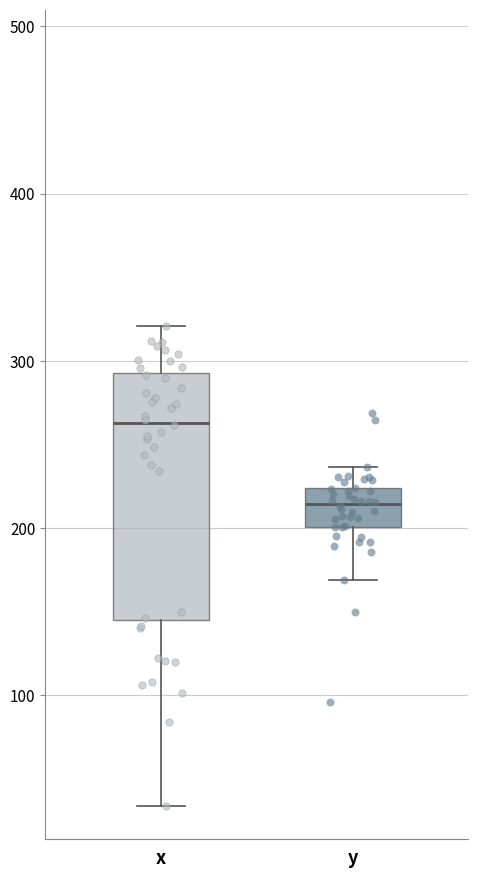

Which box has the highest median line?

x